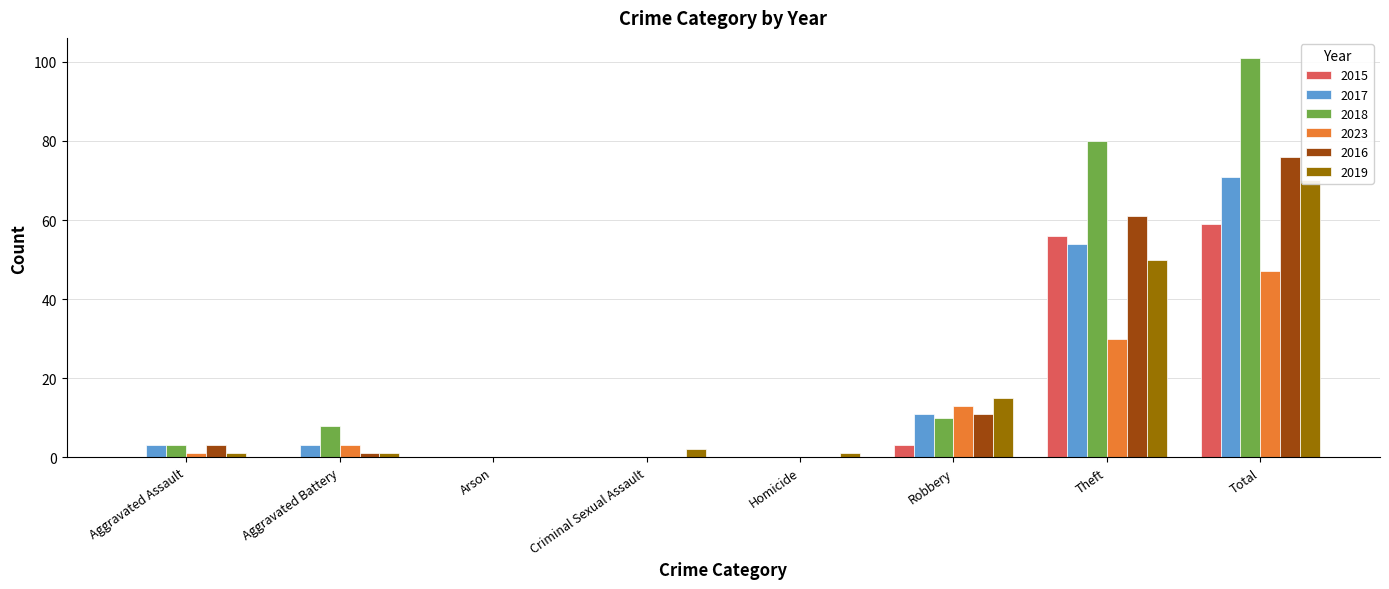

True or false: 2017 has a value of 32 at Criminal Sexual Assault.

False